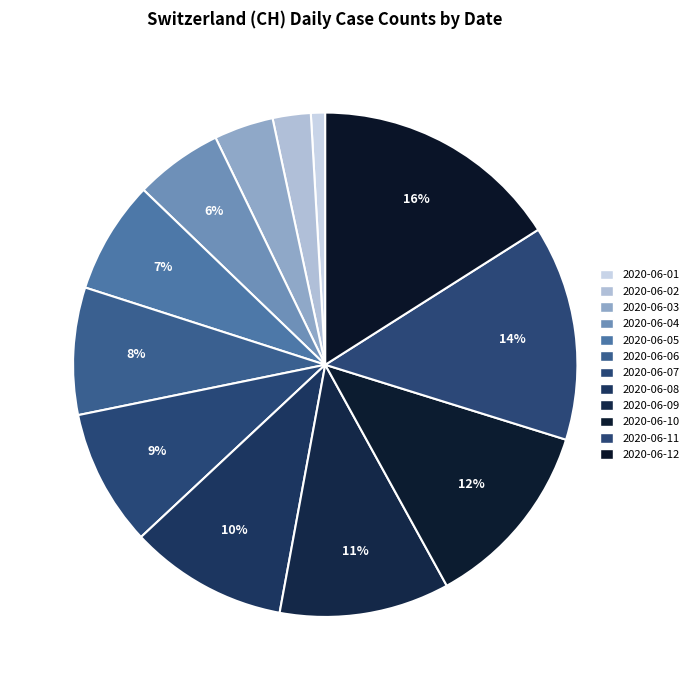

Count the number of slices in the pie.

12